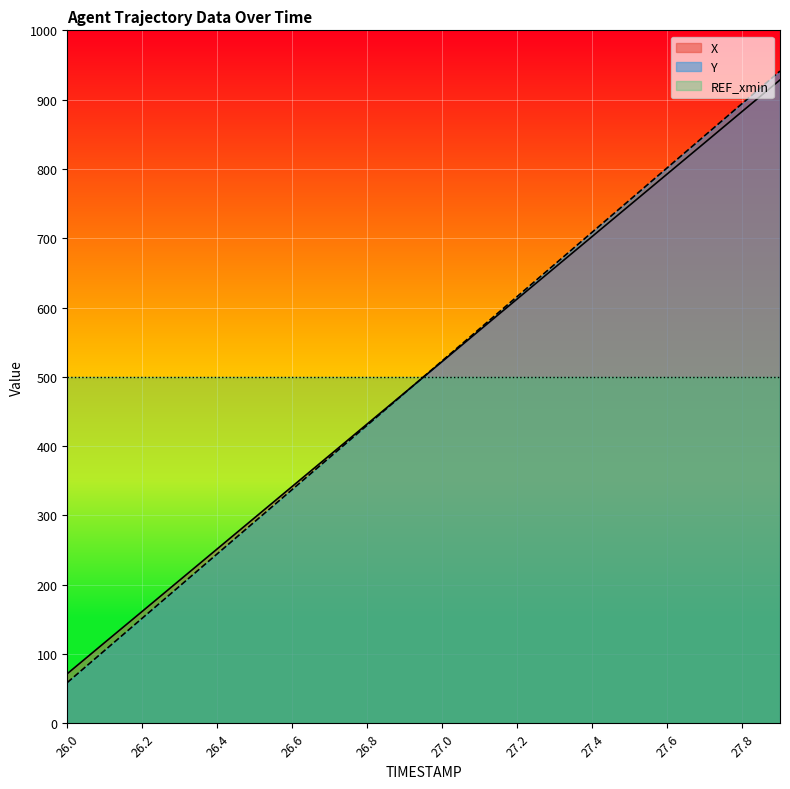

What are all the series names shown in the legend?

X, Y, REF_xmin